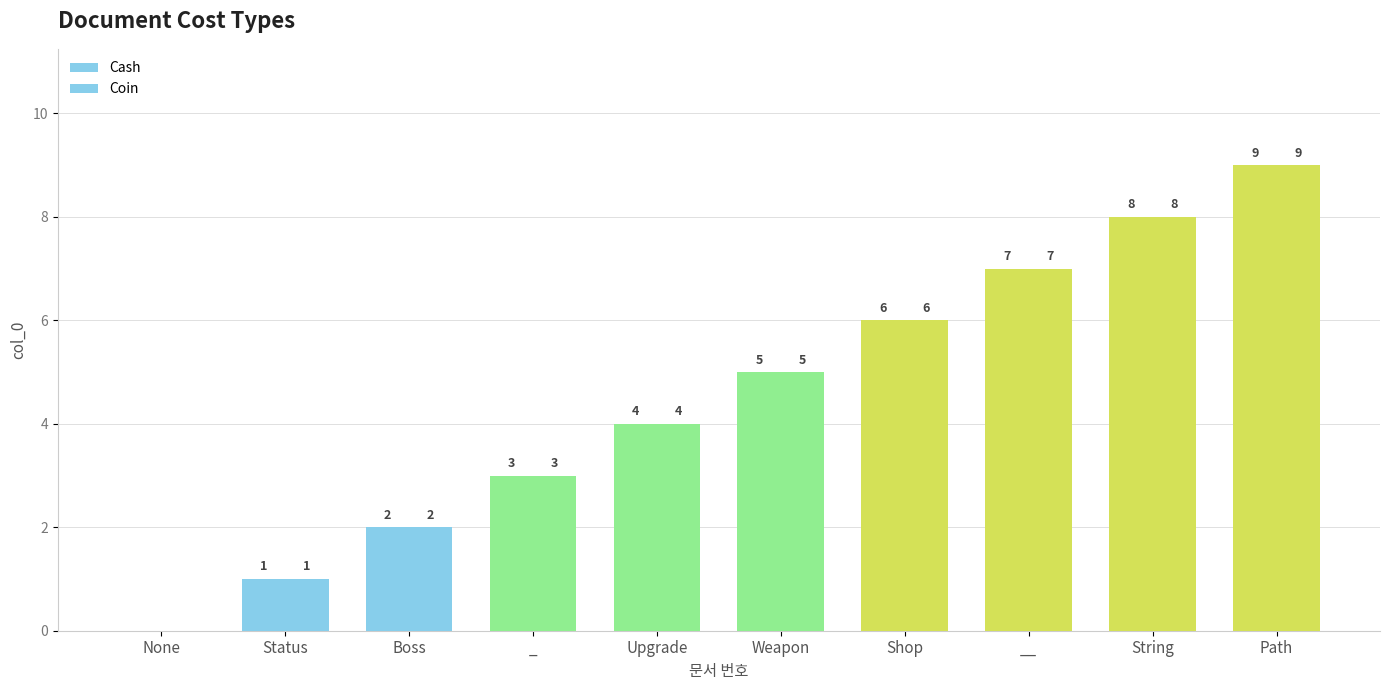

Count the number of categories in the chart.

10